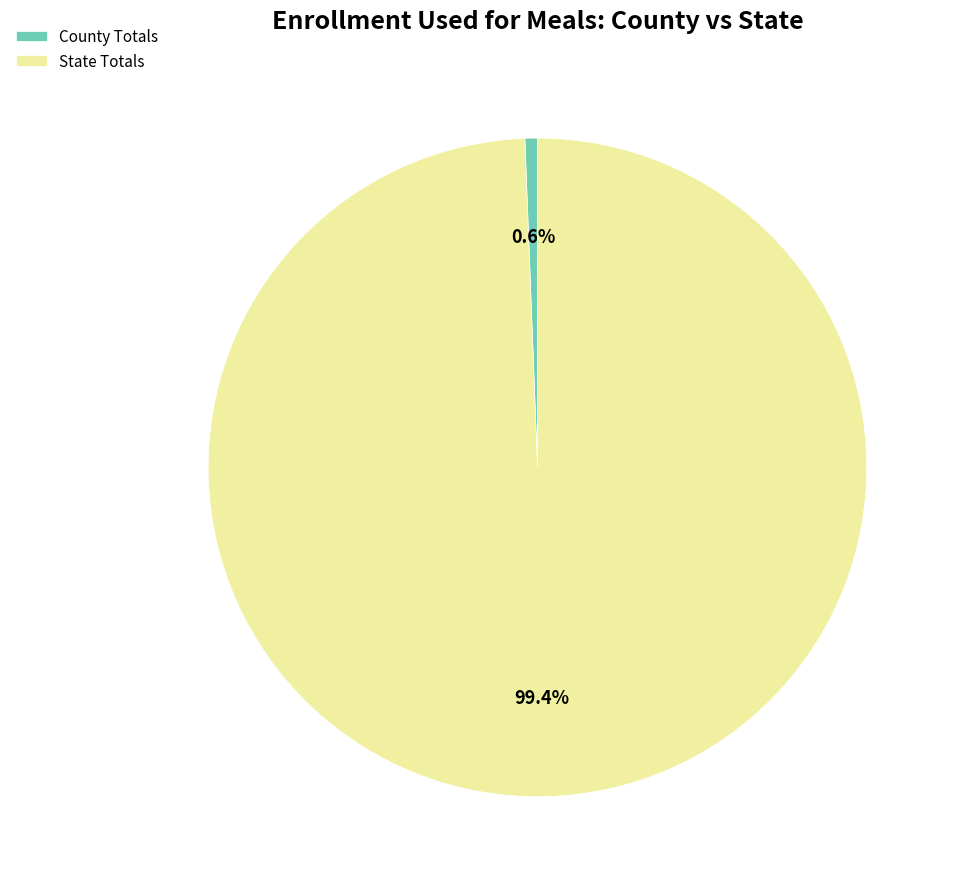

What percentage is the County Totals slice, to the nearest percent?

1%